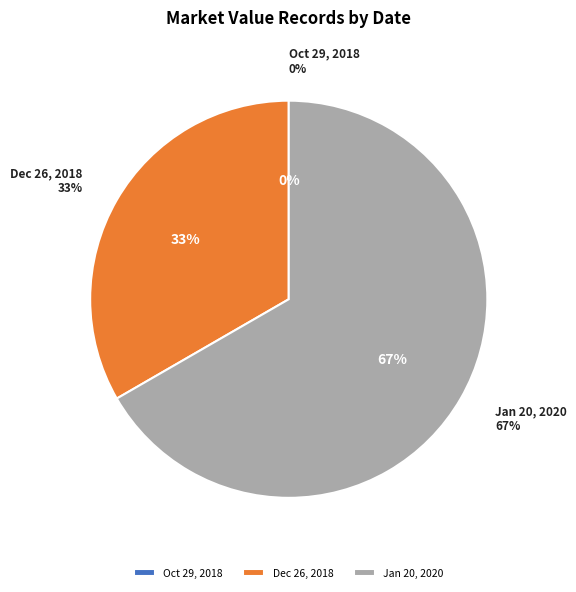

Rank the categories by value from lowest to highest.

Oct 29, 2018, Dec 26, 2018, Jan 20, 2020